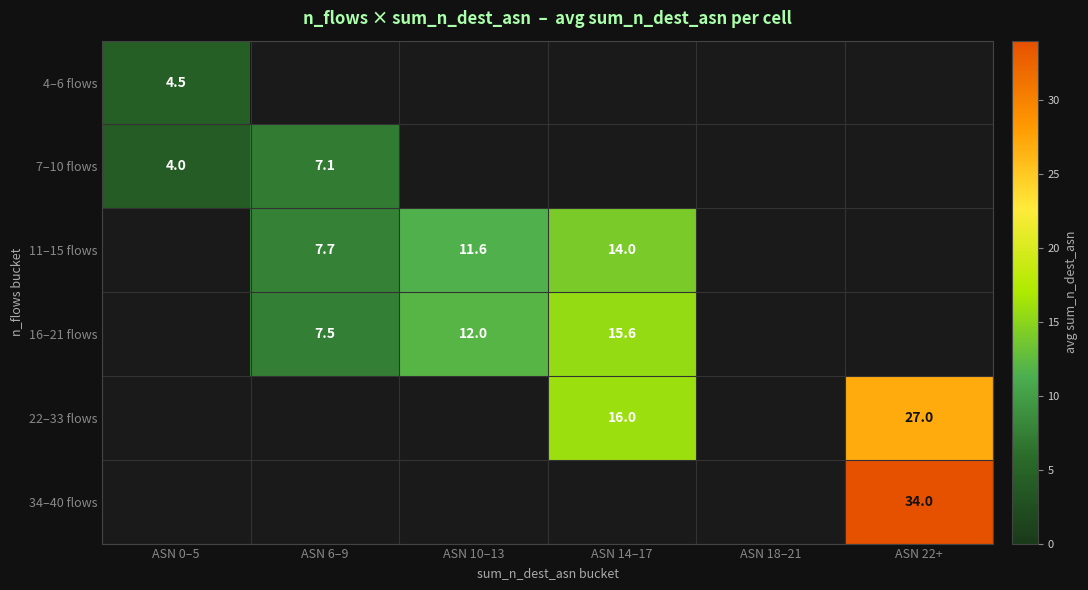

At how many categories does at least one series exceed 23?

1